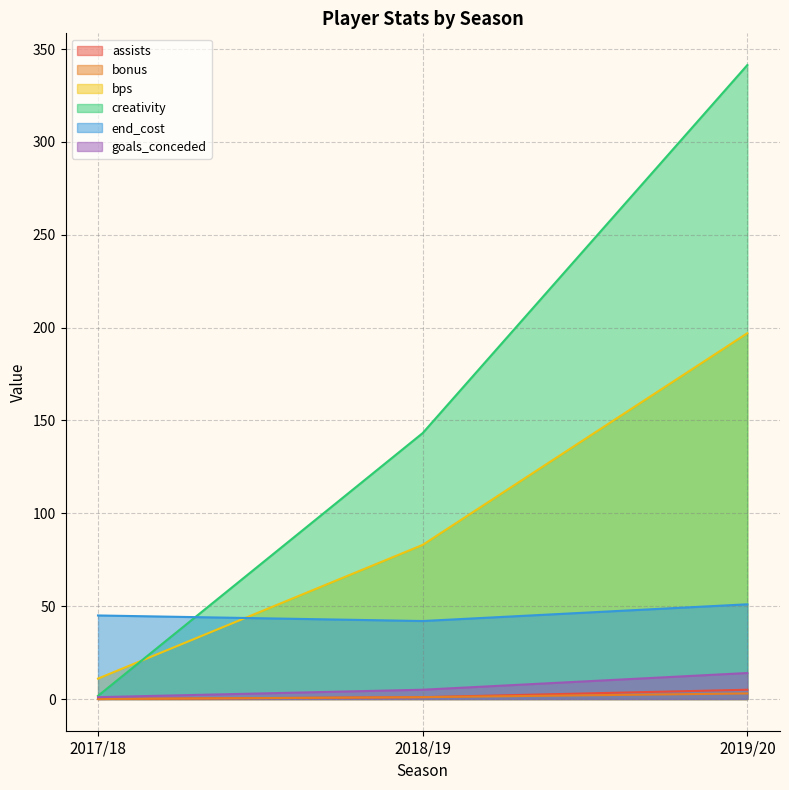

Is it true that goals_conceded equals 5.0 at 2018/19?

True